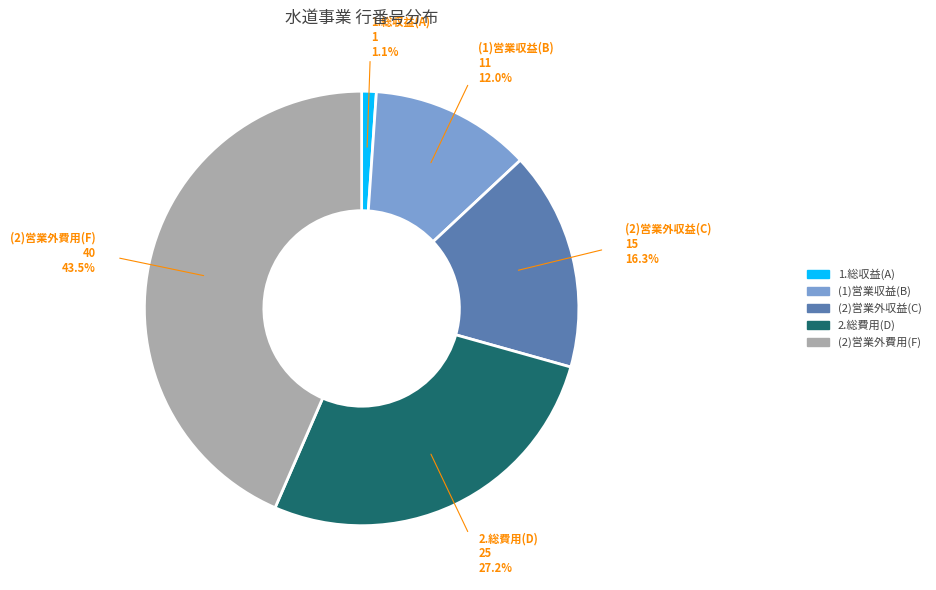

To the nearest percent, what is the difference between the largest and smallest slice percentages?

42%